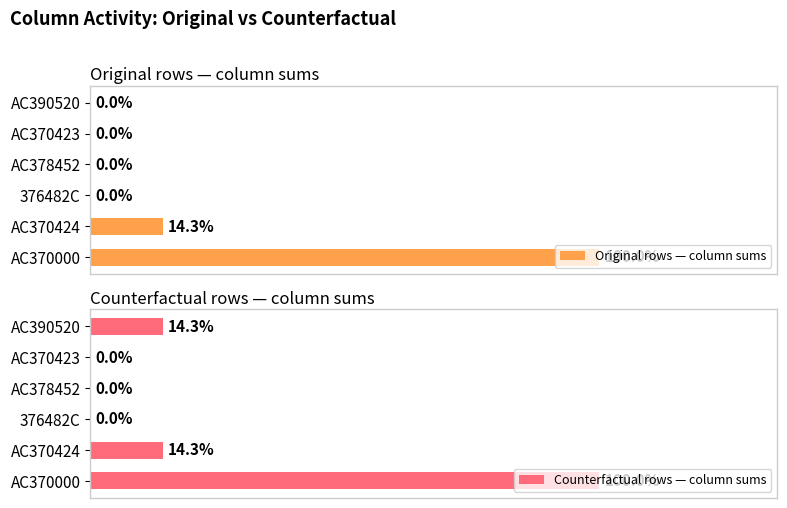

At which label is Original rows — column sums closest to 3?

AC370424